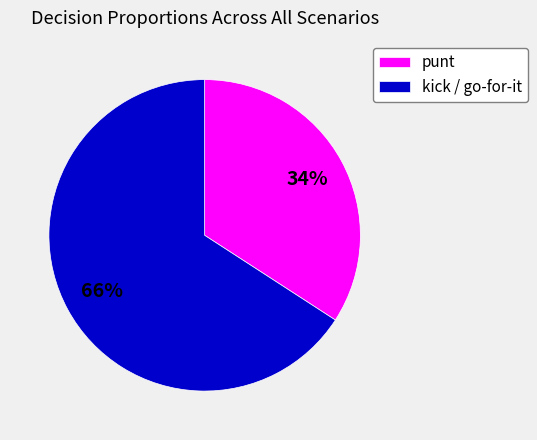

Which slice represents more than half of the pie?

kick / go-for-it